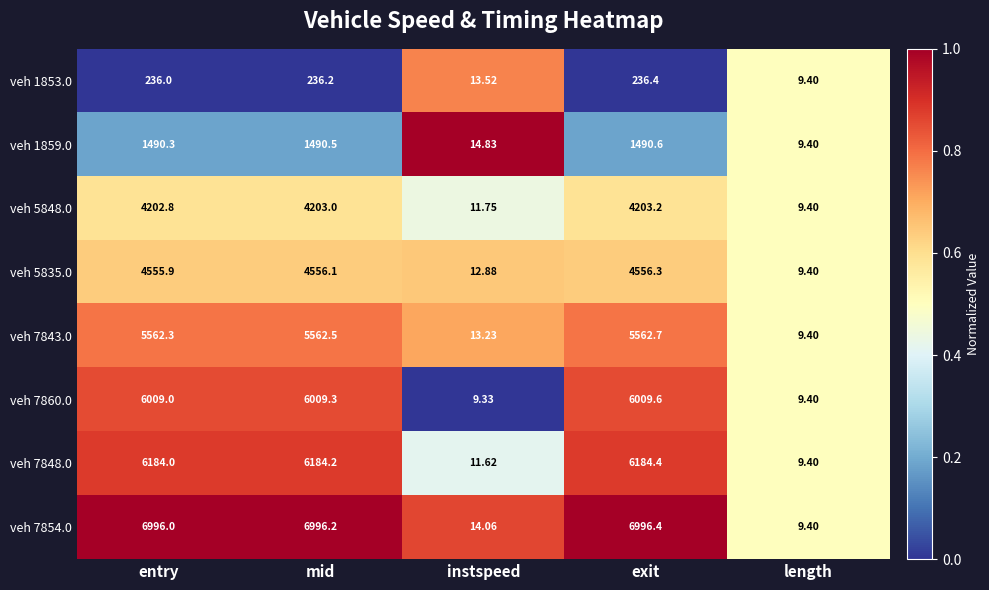

List the series in order of their peak value, lowest first.

veh 1853.0, veh 1859.0, veh 5848.0, veh 5835.0, veh 7843.0, veh 7860.0, veh 7848.0, veh 7854.0